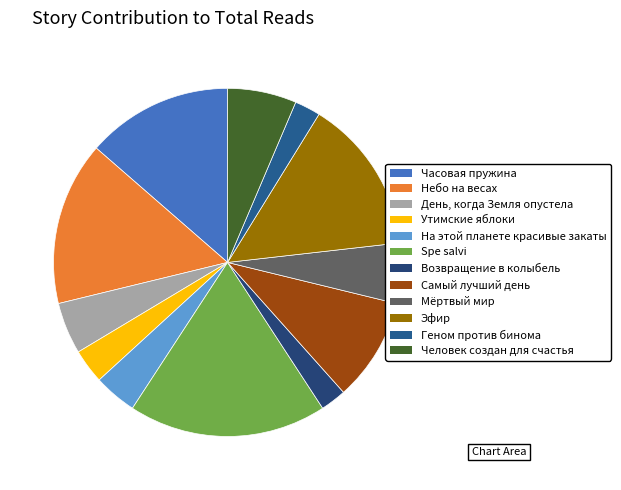

What portion of the pie excludes Spe salvi?

81.6%